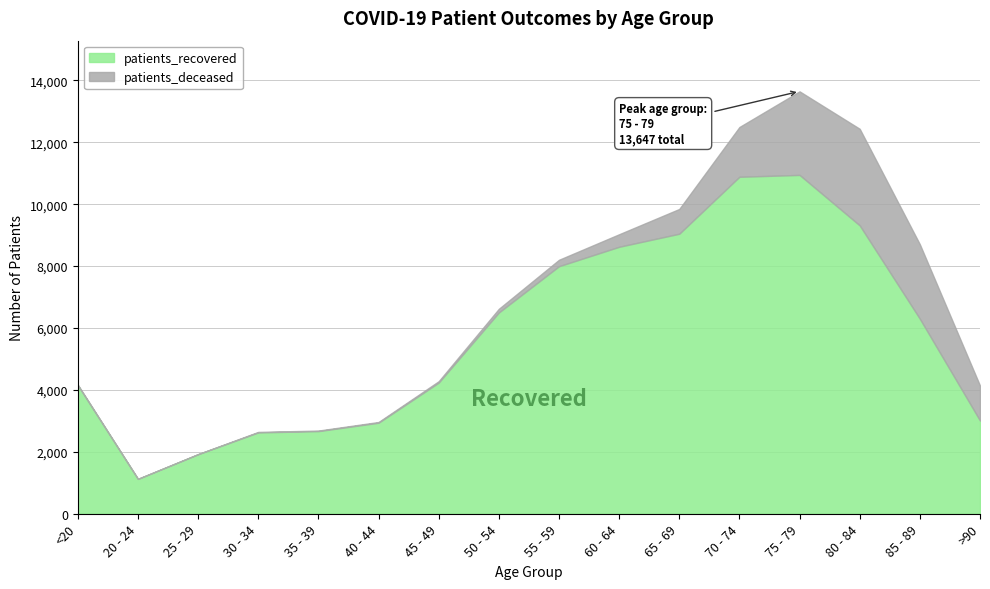

What is the difference between the second highest and second lowest values in the patients_recovered series?

8963